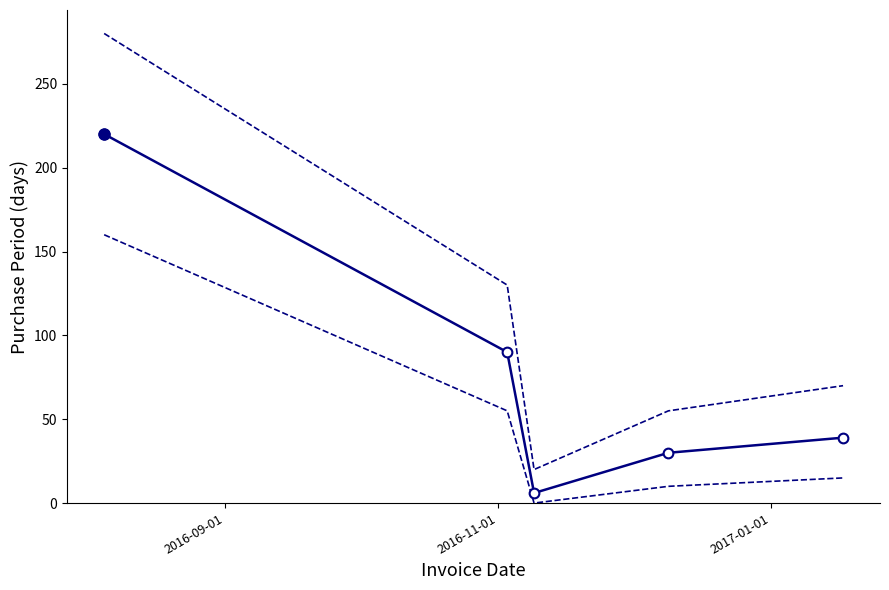

At which label does the data first exceed 39?

2016-09-01